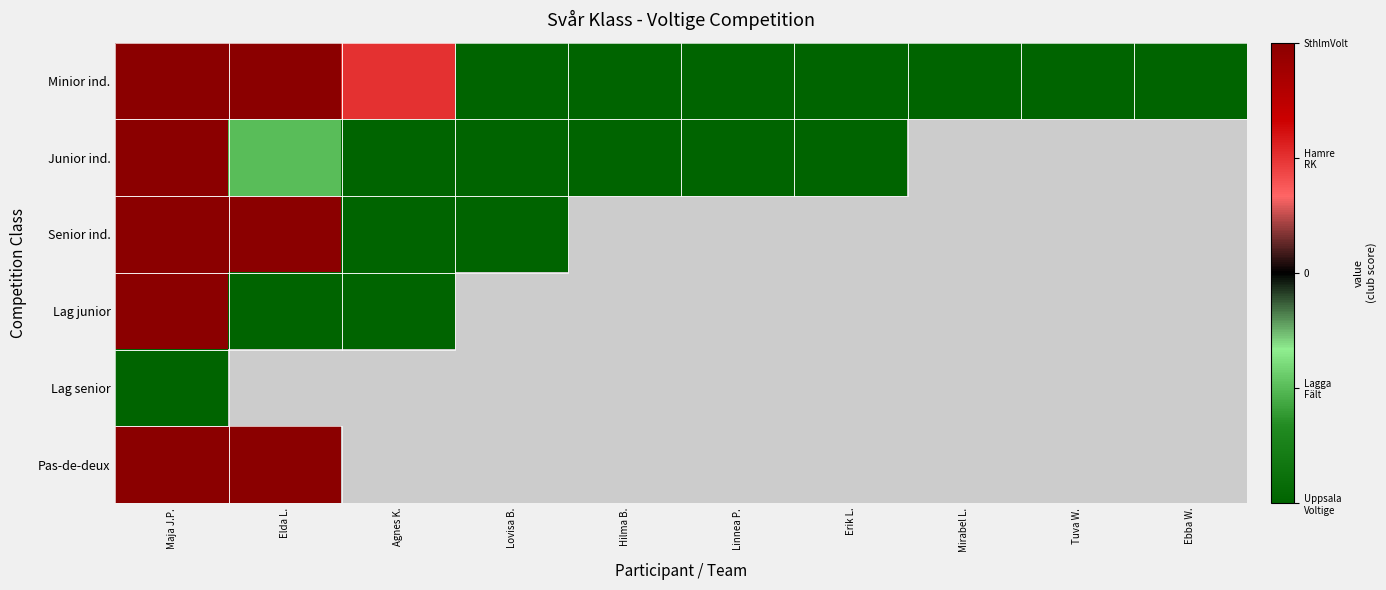

List the series in order of their peak value, highest first.

Minior ind., Junior ind., Senior ind., Lag junior, Pas-de-deux, Lag senior